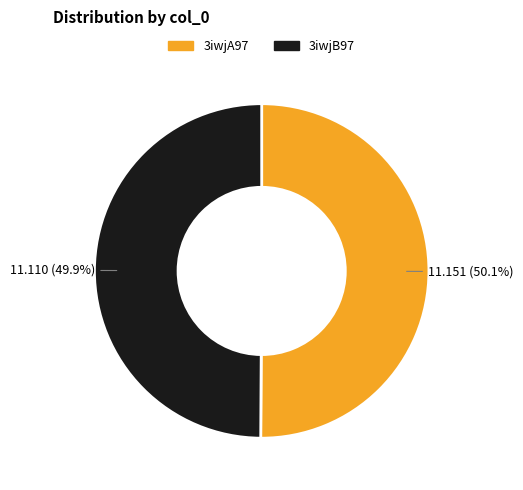

What percentage do 3iwjB97 and 3iwjA97 together represent?

100.0%